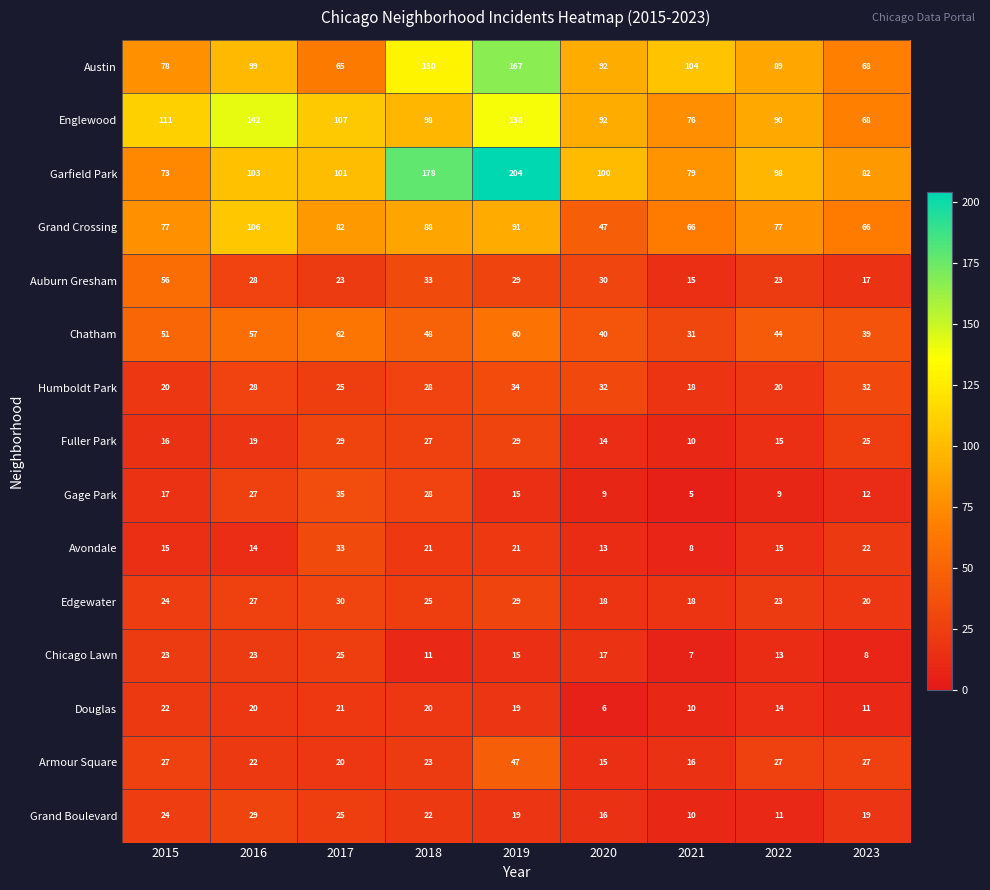

How many series are shown in this chart?

15